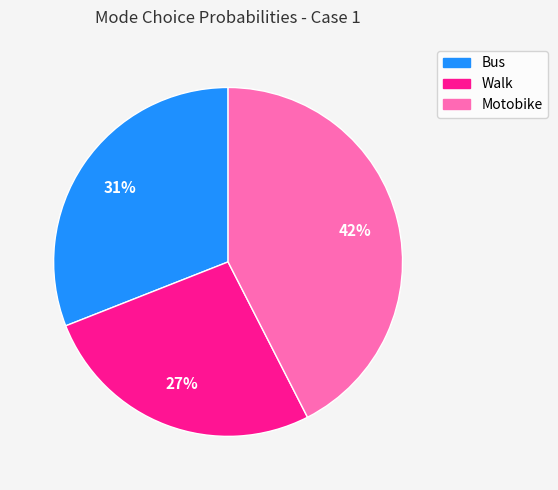

True or false: Walk accounts for 27% of the total.

True